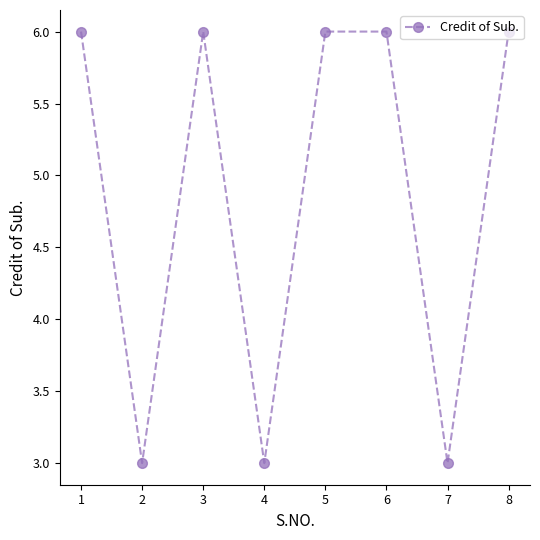

What is the ratio of the value at 3 to the value at 1?

1.0